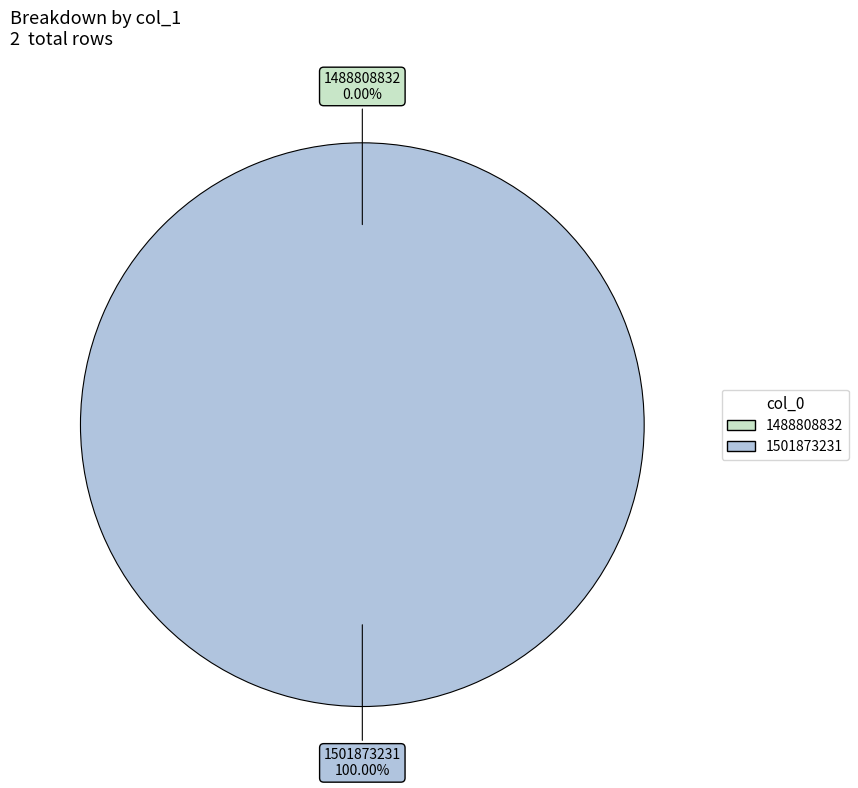

Is there any slice that represents more than half of the pie?

Yes